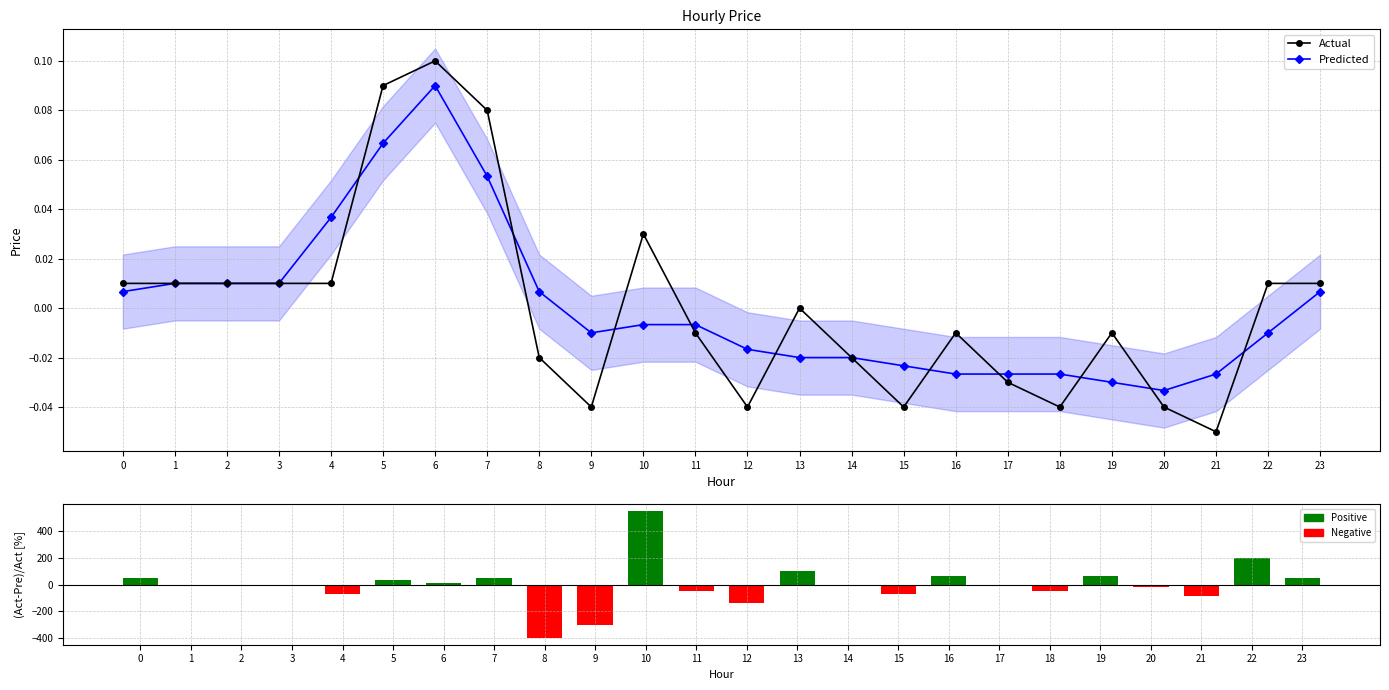

How many negative values does the Predicted series have?

14